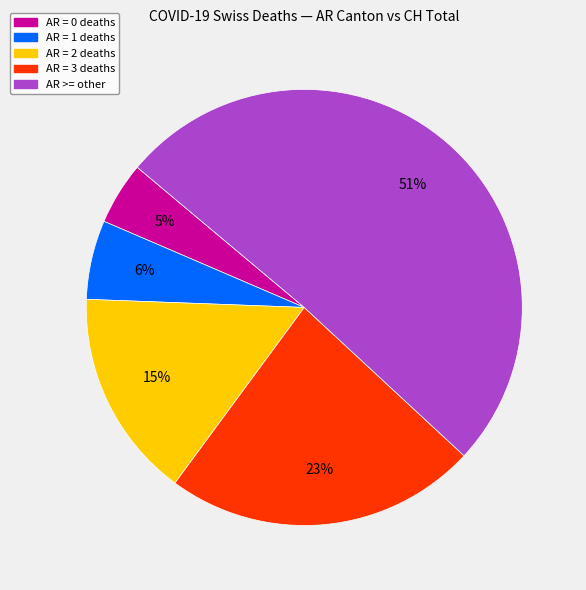

How many segments does this pie chart have?

5